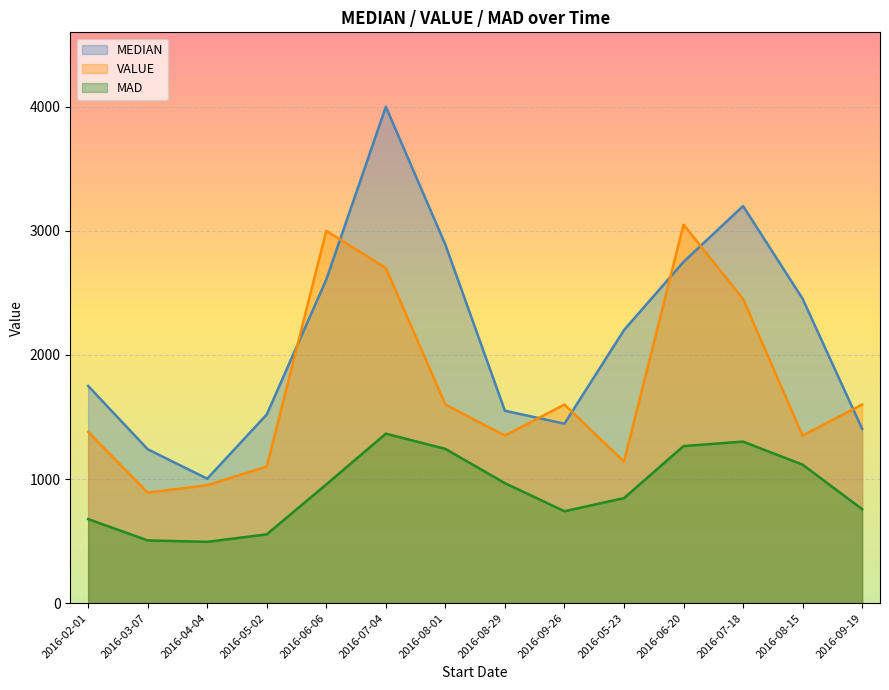

Where is MEDIAN nearest to the value 2501?

2016-08-15